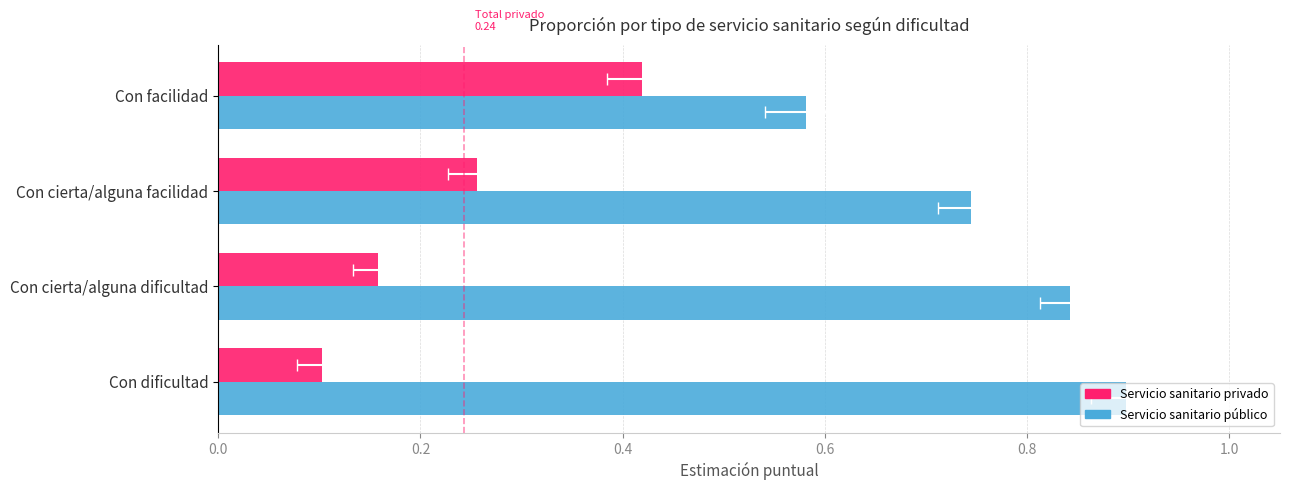

What is the sum of all Servicio sanitario privado values?

0.9